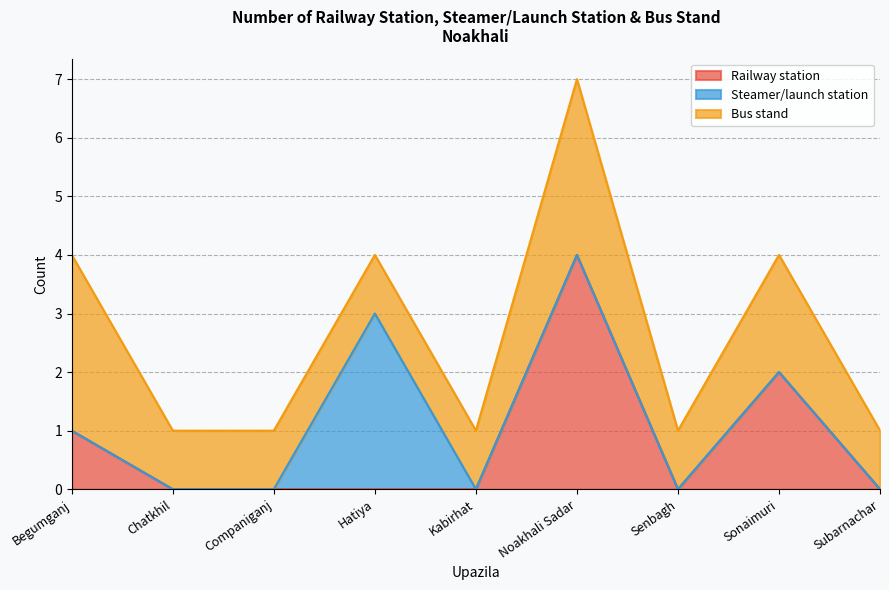

What are all the series names shown in the legend?

Railway station, Steamer/launch station, Bus stand